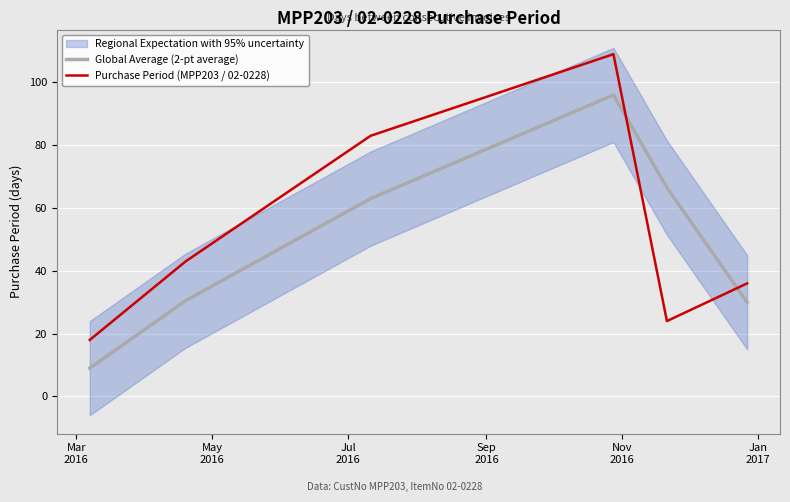

True or false: Purchase Period (MPP203 / 02-0228) and Global Average (2-pt average) intersect in this chart.

True